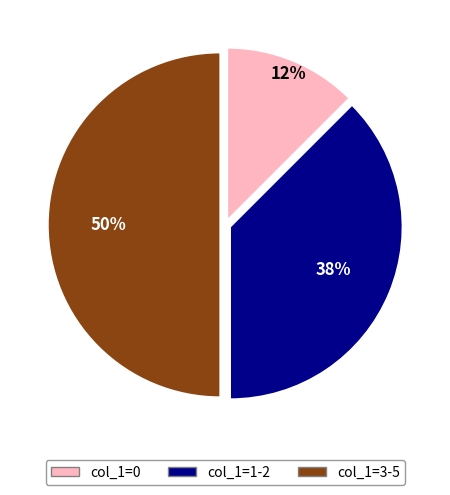

To the nearest percent, what is the average slice percentage?

33%